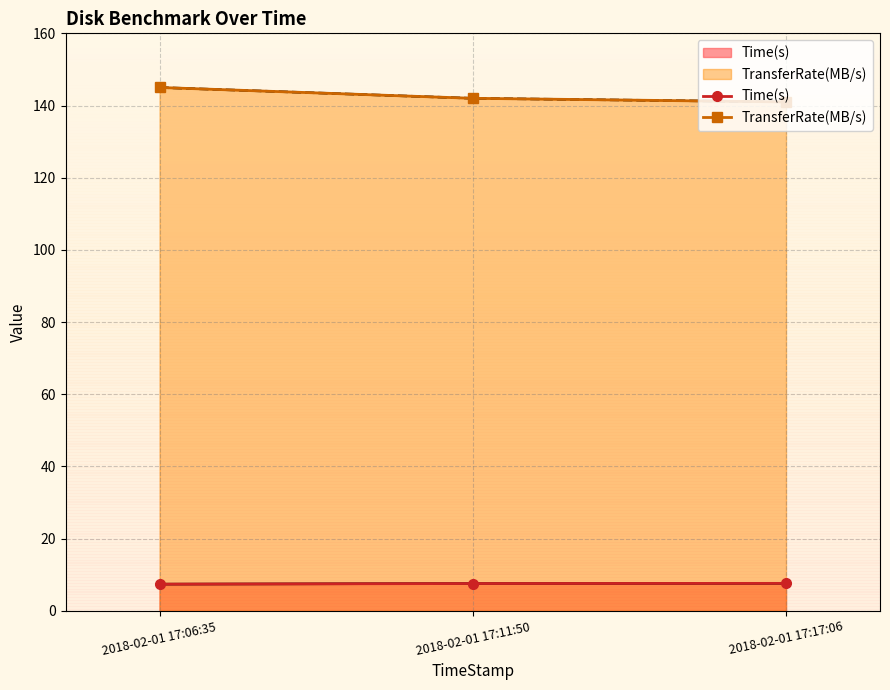

Rank the categories by TransferRate(MB/s) value from lowest to highest.

2018-02-01 17:17:06, 2018-02-01 17:11:50, 2018-02-01 17:06:35